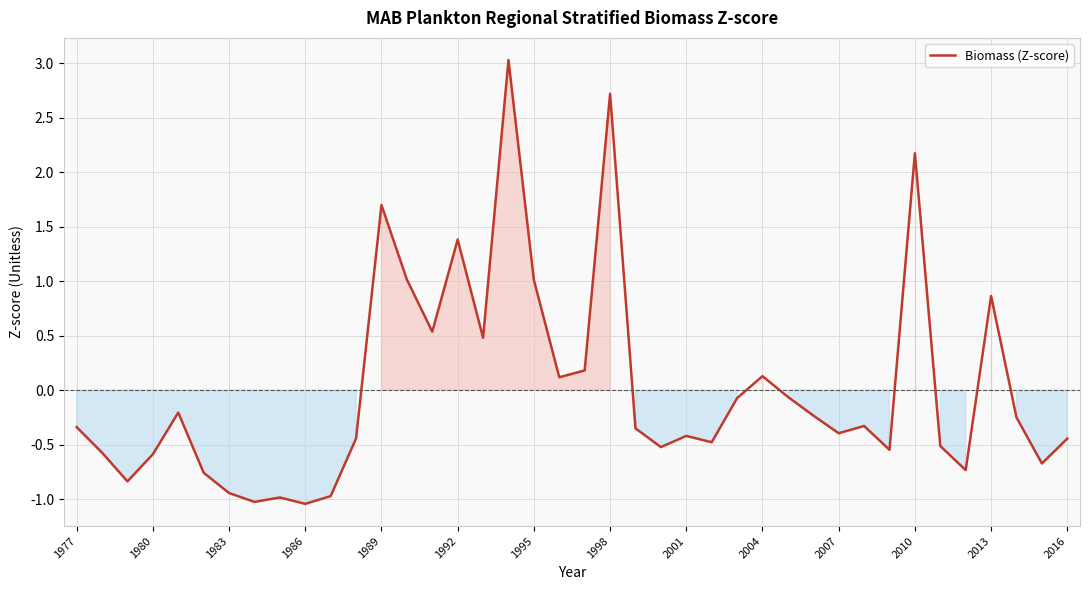

What is the minimum value shown in the chart?

-1.0